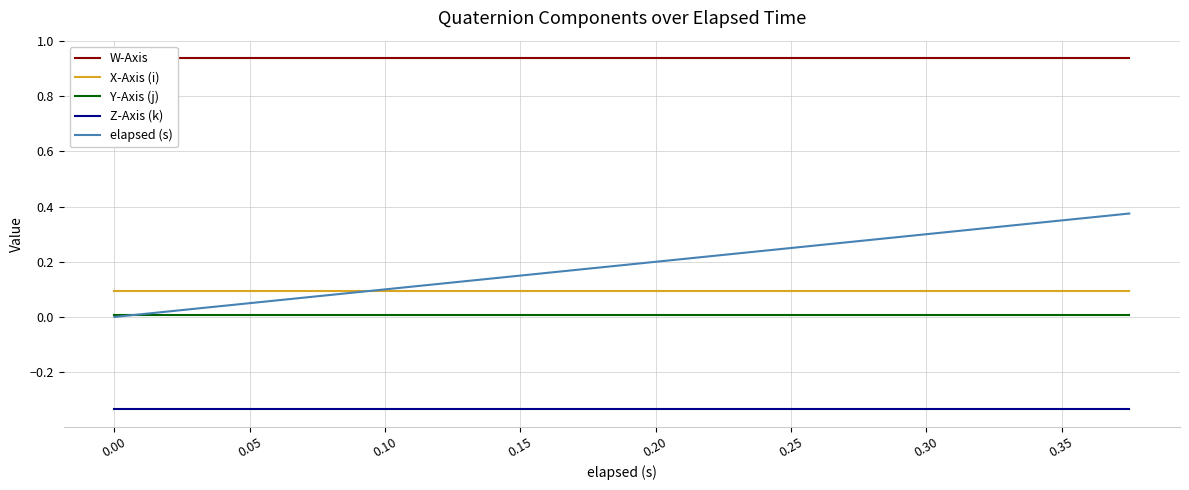

True or false: X-Axis (i) and Y-Axis (j) intersect in this chart.

False